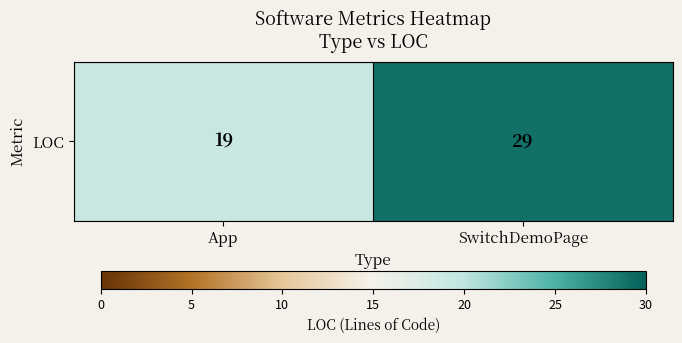

What is the average value?

24